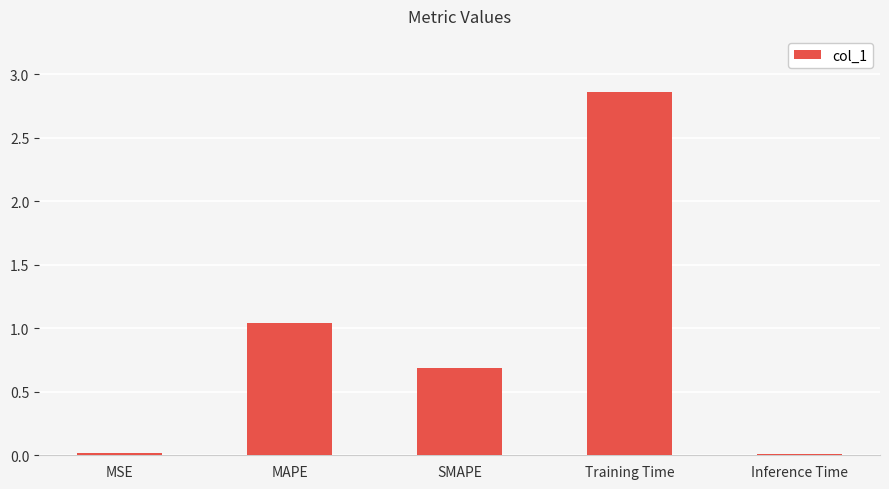

What is the label of the 2nd bar from the right?

Training Time